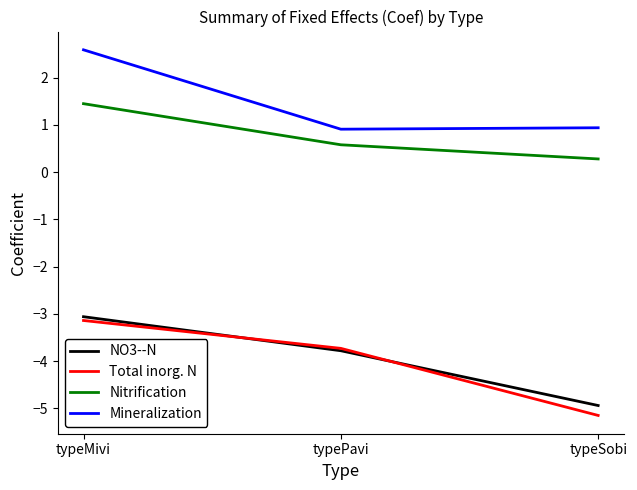

What is the difference between the maximum and second lowest values in the NO3--N series?

0.7